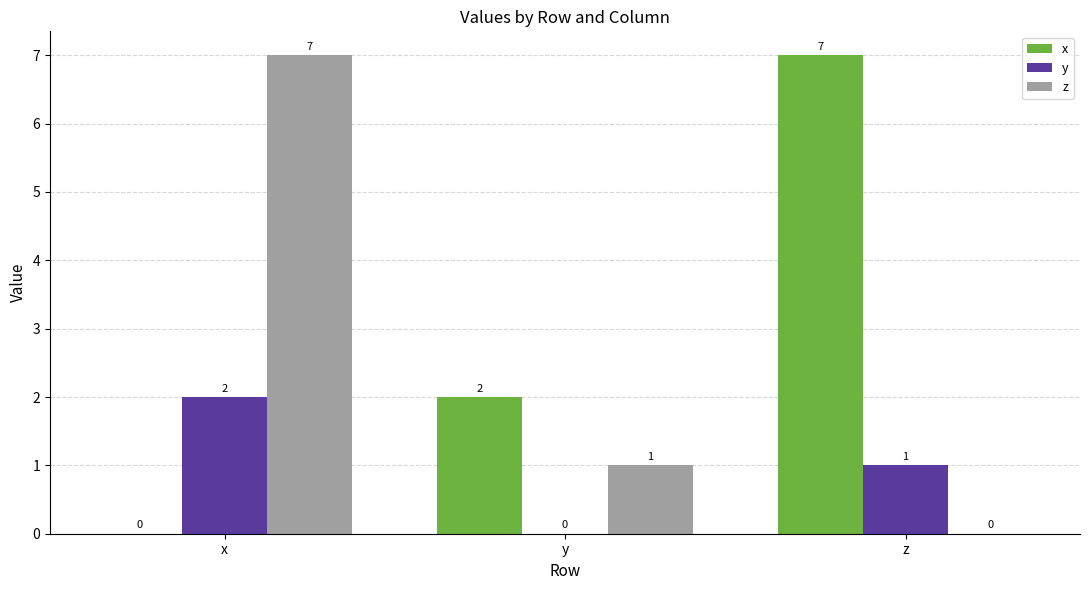

Are the bars horizontal?

No